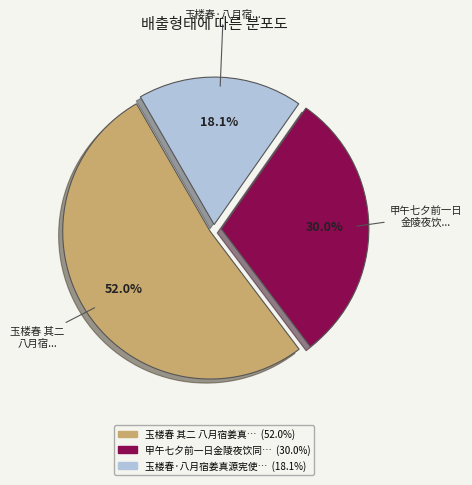

Is there any slice that represents more than half of the pie?

Yes